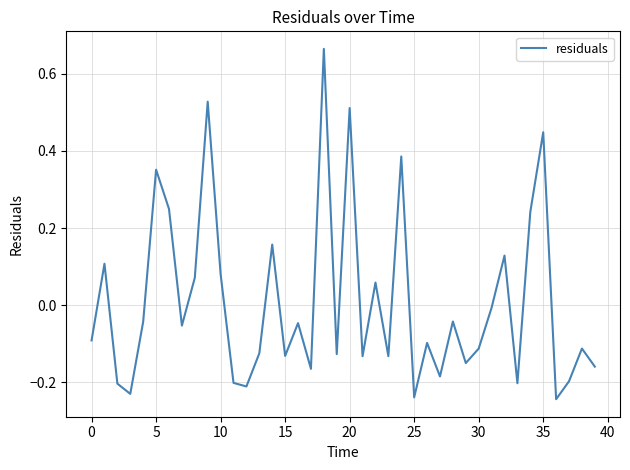

What is the sum of all values?

0.3